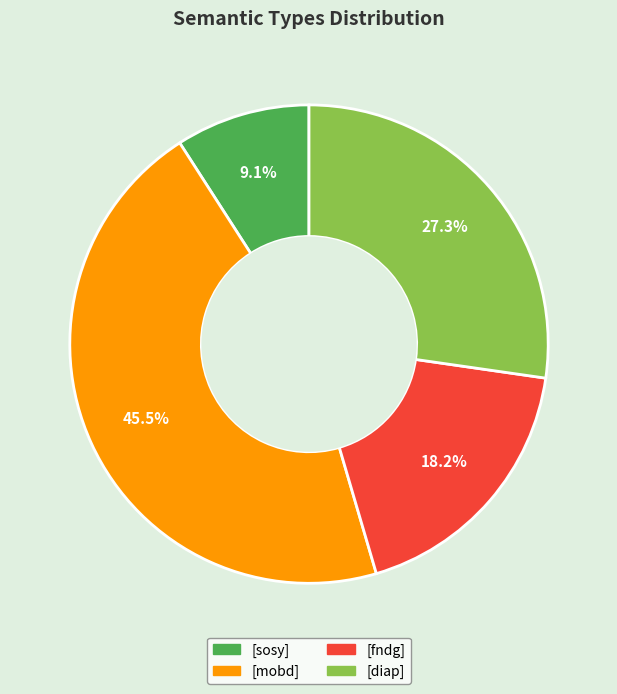

How many segments does this pie chart have?

4